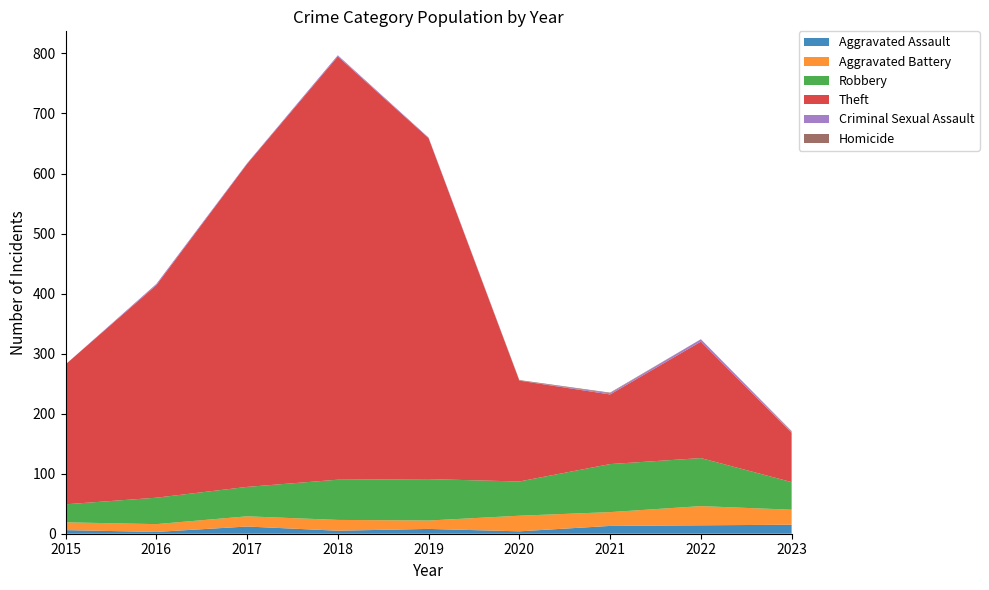

Reading left to right, transcribe all the data shown in this chart.

Aggravated Assault: 2015=6	2016=3	2017=12	2018=5	2019=8	2020=4	2021=13	2022=14	2023=15
Aggravated Battery: 2015=13	2016=13	2017=17	2018=18	2019=14	2020=26	2021=23	2022=32	2023=25
Robbery: 2015=30	2016=44	2017=49	2018=67	2019=69	2020=57	2021=80	2022=80	2023=46
Theft: 2015=233	2016=354	2017=538	2018=705	2019=568	2020=168	2021=116	2022=194	2023=82
Criminal Sexual Assault: 2015=0	2016=2	2017=1	2018=2	2019=1	2020=0	2021=2	2022=4	2023=2
Homicide: 2015=0	2016=0	2017=0	2018=0	2019=0	2020=1	2021=1	2022=0	2023=1